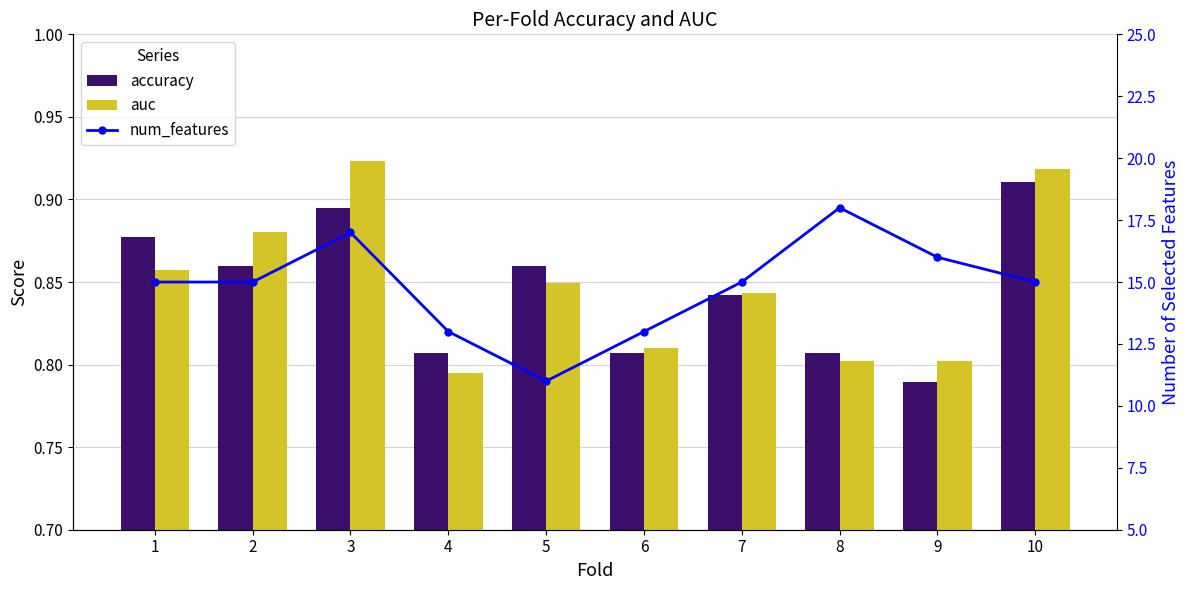

What is the value of the num_features bar at the 8th from the left?

18.0